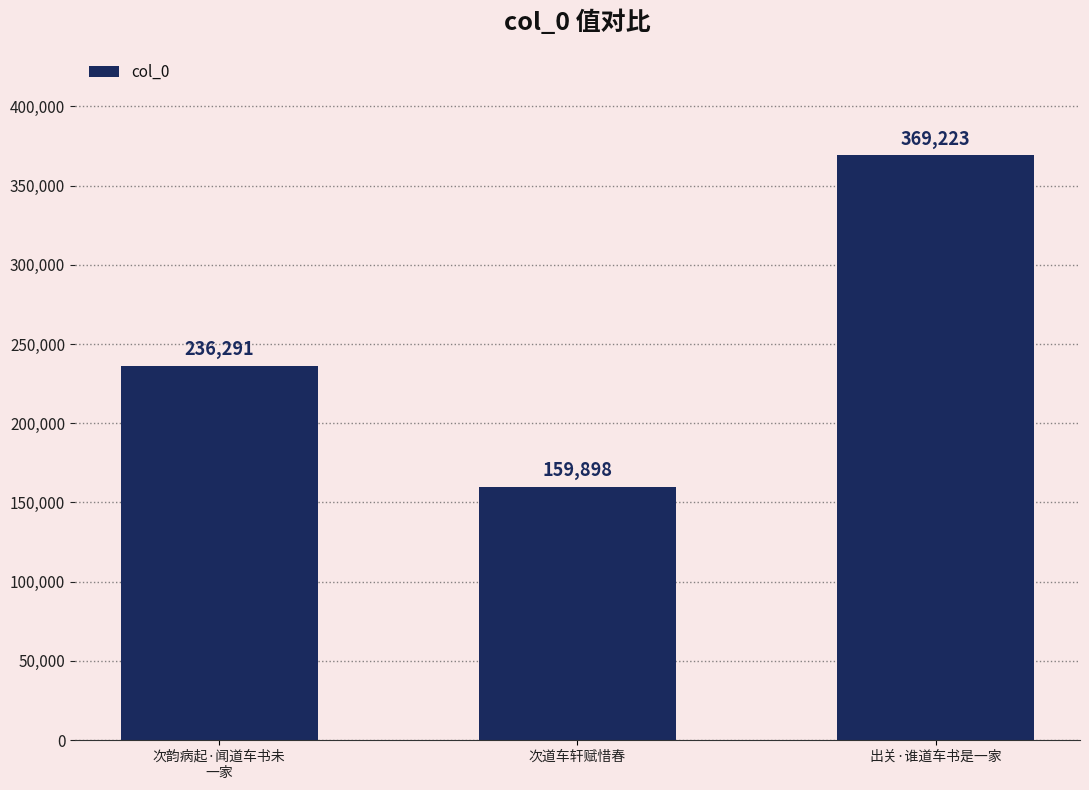

The value at 次道车轩赋惜春 is 159898. True or false?

True